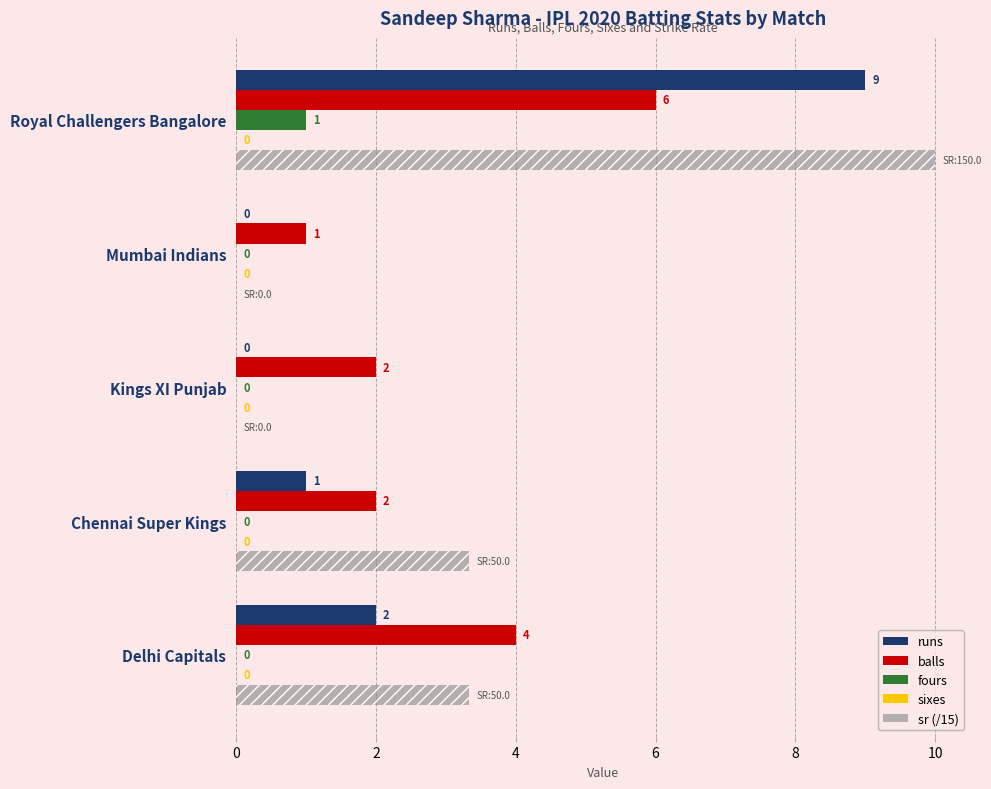

Count the fours values in the range 0 to 1.

5